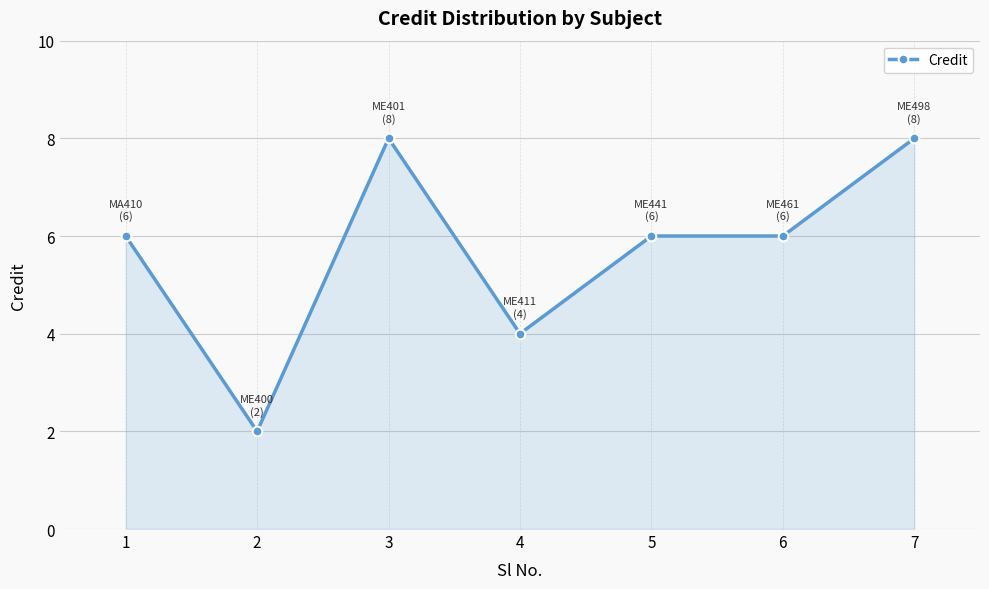

Approximately how many times larger is the value at 2 compared to 1?

0.3